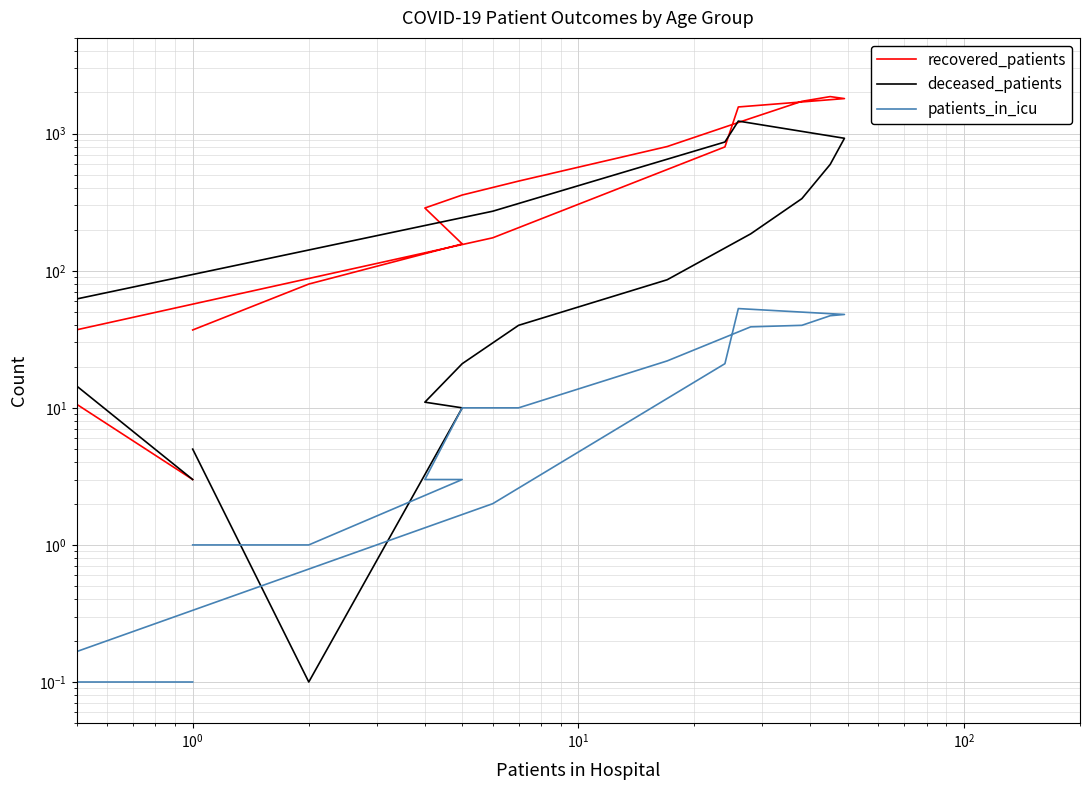

Count the number of categories in the chart.

16